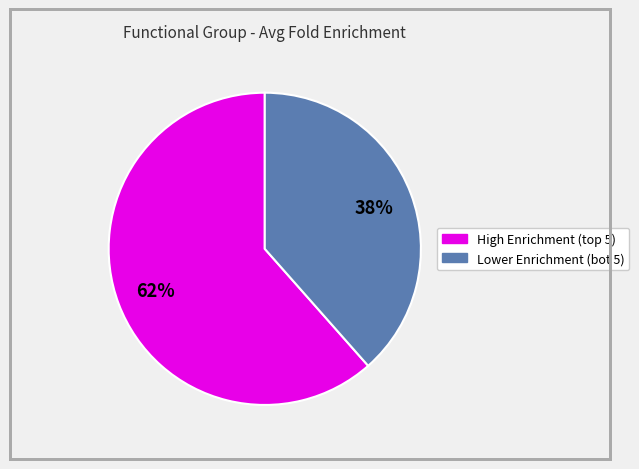

To the nearest percent, what is the average slice percentage?

50%